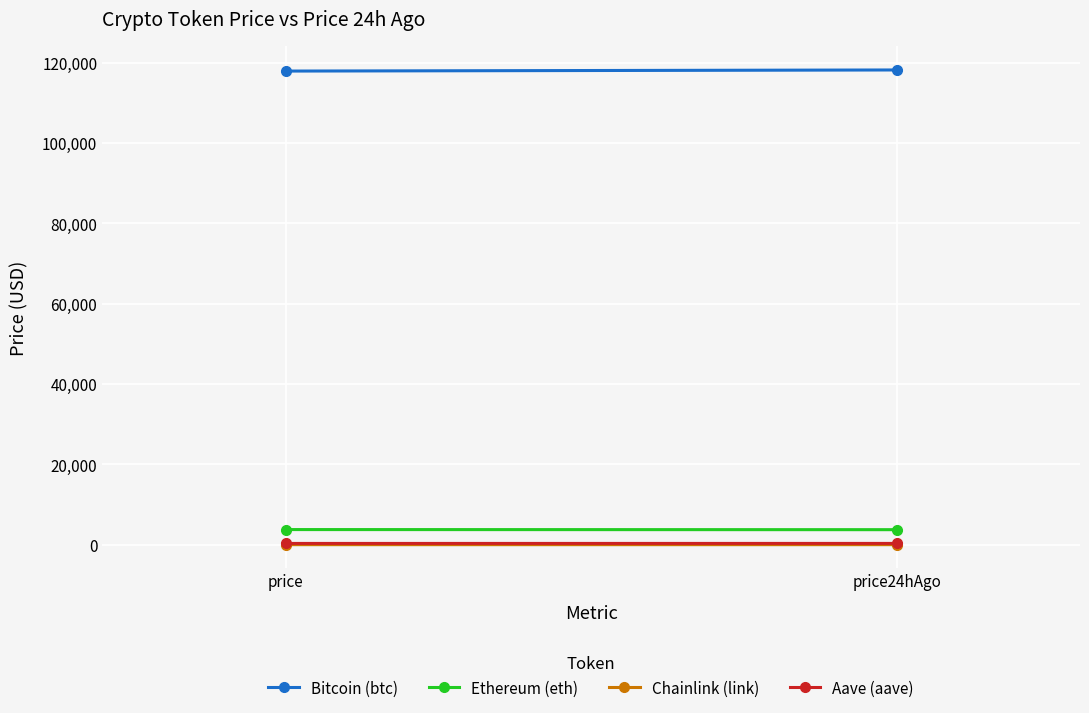

What is the sum of the Bitcoin (btc) values at price and price24hAgo?

236136.0